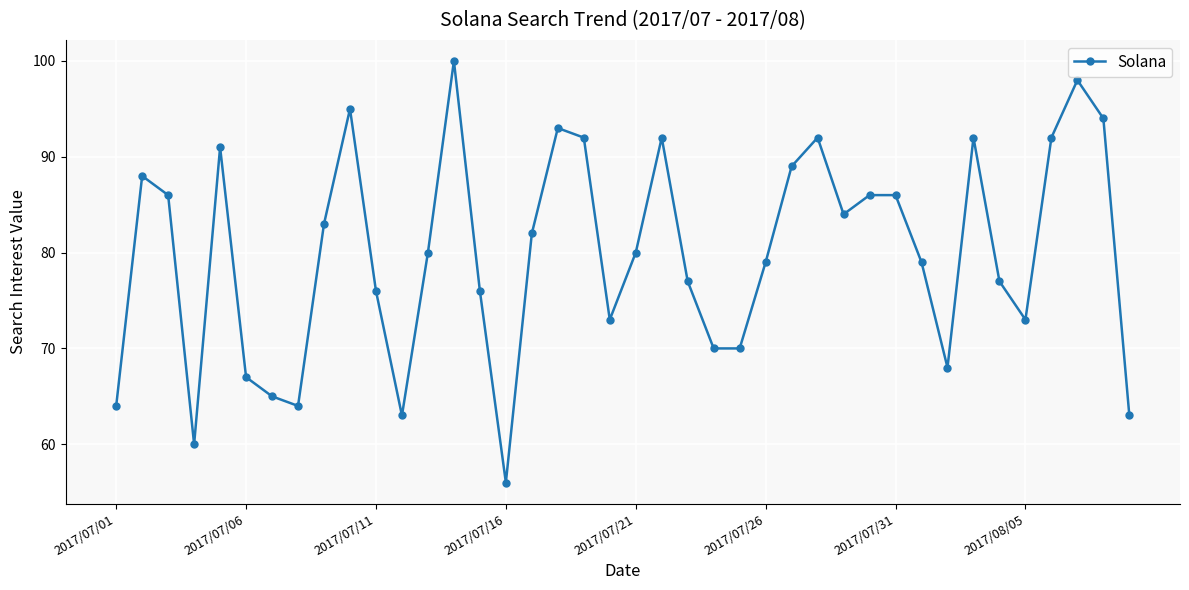

What is the difference between the second highest and second lowest values?

38